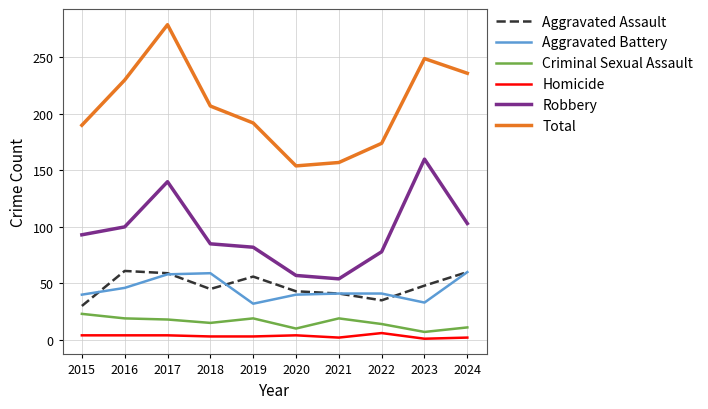

Is this an area chart (filled region under the line)?

No